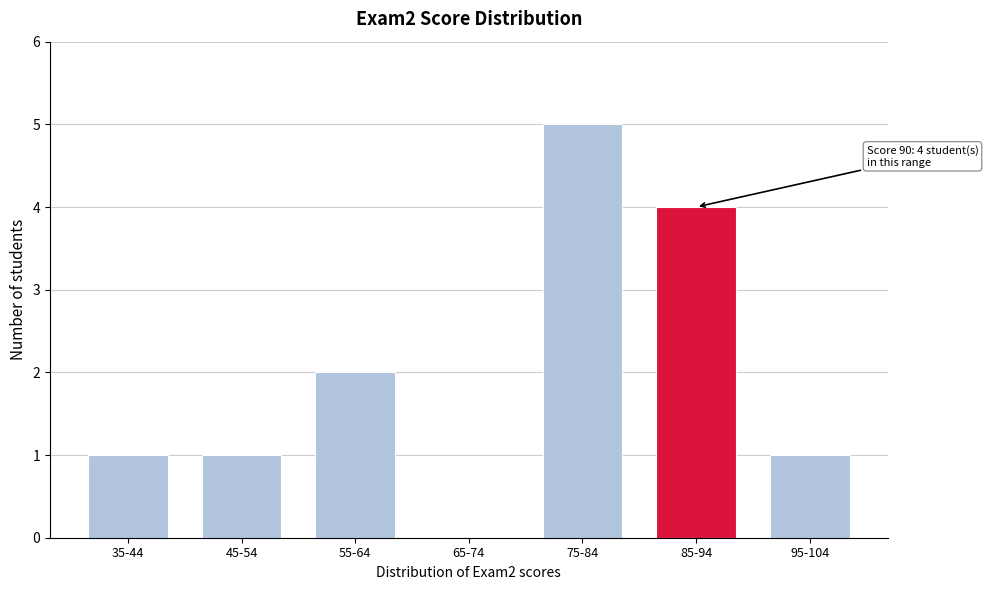

Reading left to right, extract all data points from this chart.

35-44=1	45-54=1	55-64=2	65-74=0	75-84=5	85-94=4	95-104=1